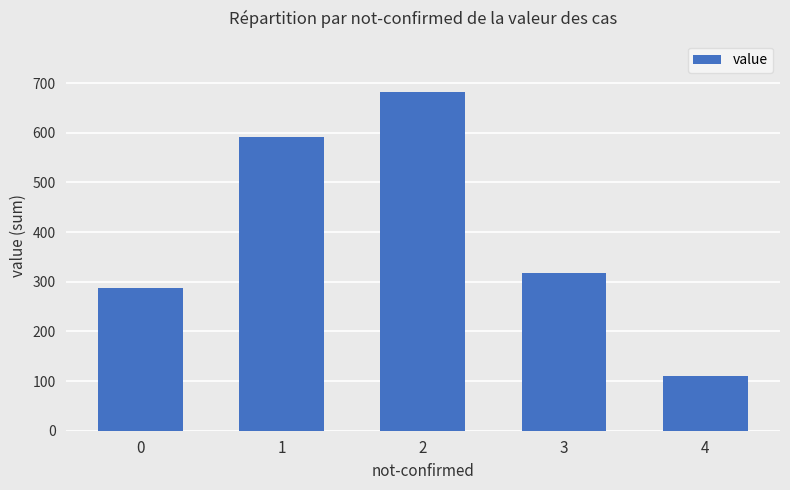

What is the value of the 1st bar from the left?

288